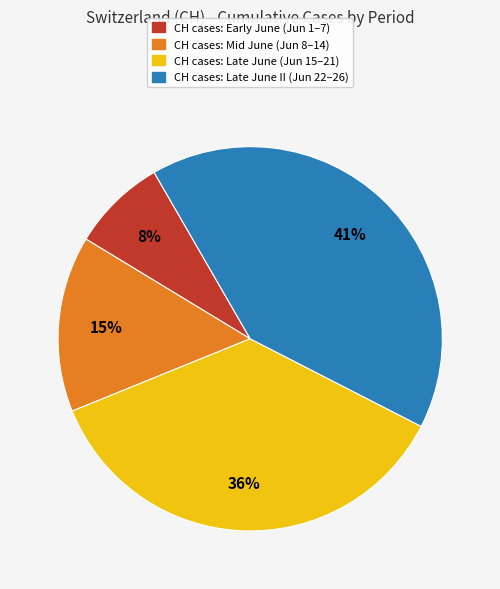

Rank the categories by value from highest to lowest.

CH cases: Late June II (Jun 22–26), CH cases: Late June (Jun 15–21), CH cases: Mid June (Jun 8–14), CH cases: Early June (Jun 1–7)